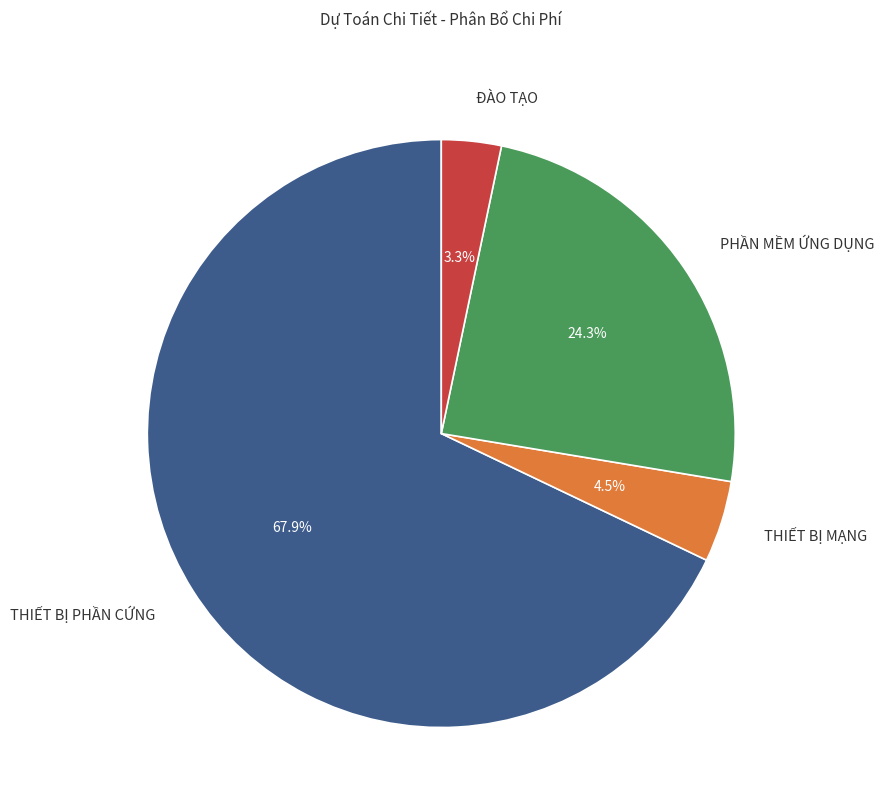

Rank the categories by value from lowest to highest.

ĐÀO TẠO, THIẾT BỊ MẠNG, PHẦN MỀM ỨNG DỤNG, THIẾT BỊ PHẦN CỨNG